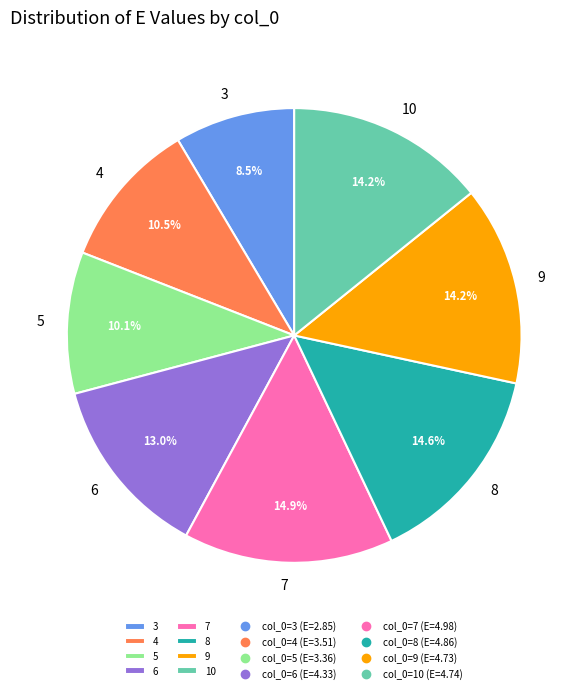

Does 6 account for over 50% of the chart?

No